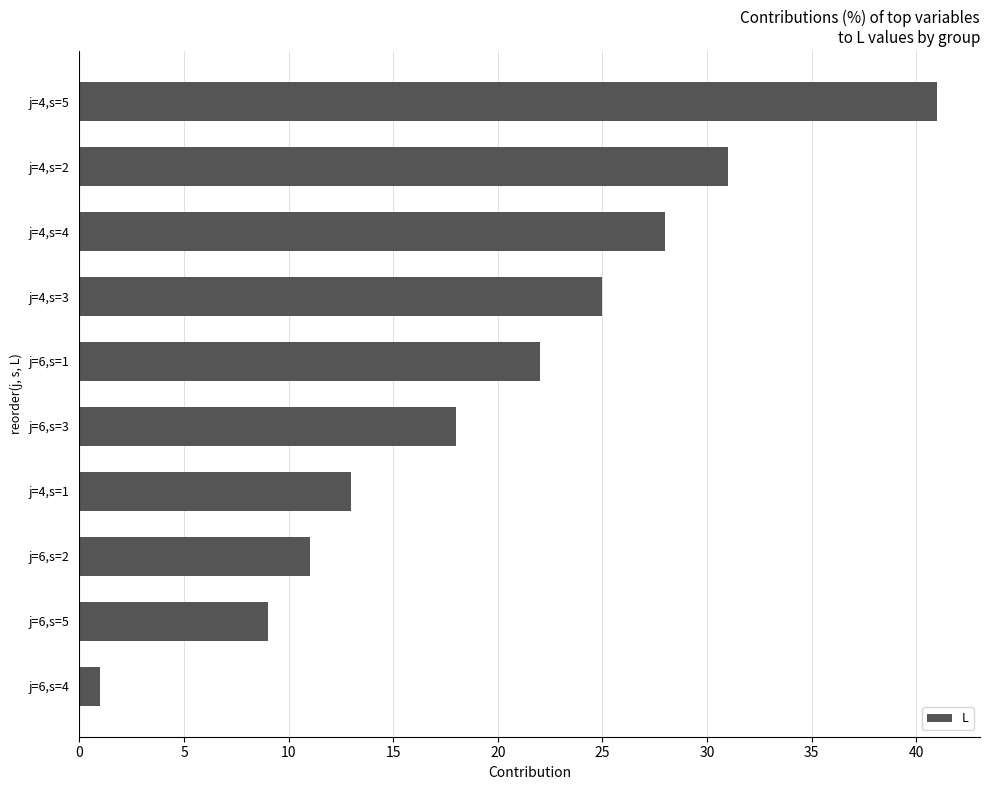

Approximately how many times larger is the value at j=6,s=5 compared to j=4,s=3?

0.4